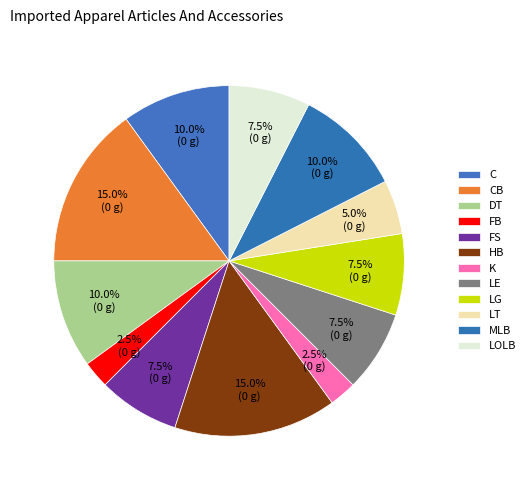

How many segments does this pie chart have?

12